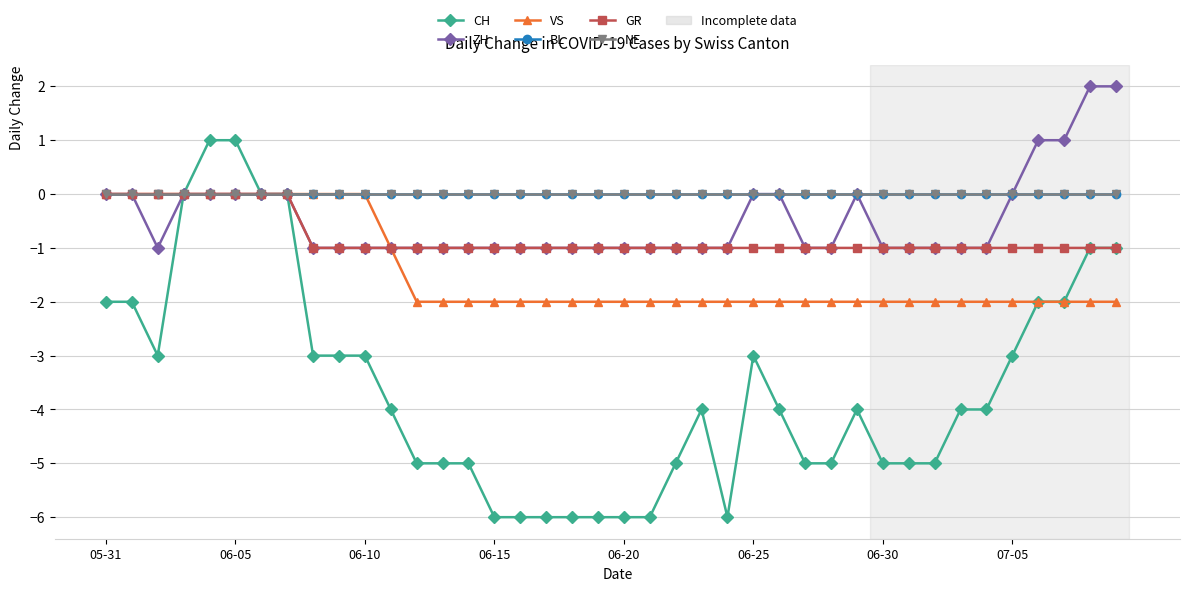

True or false: NE has more than 1 interior local peaks.

False